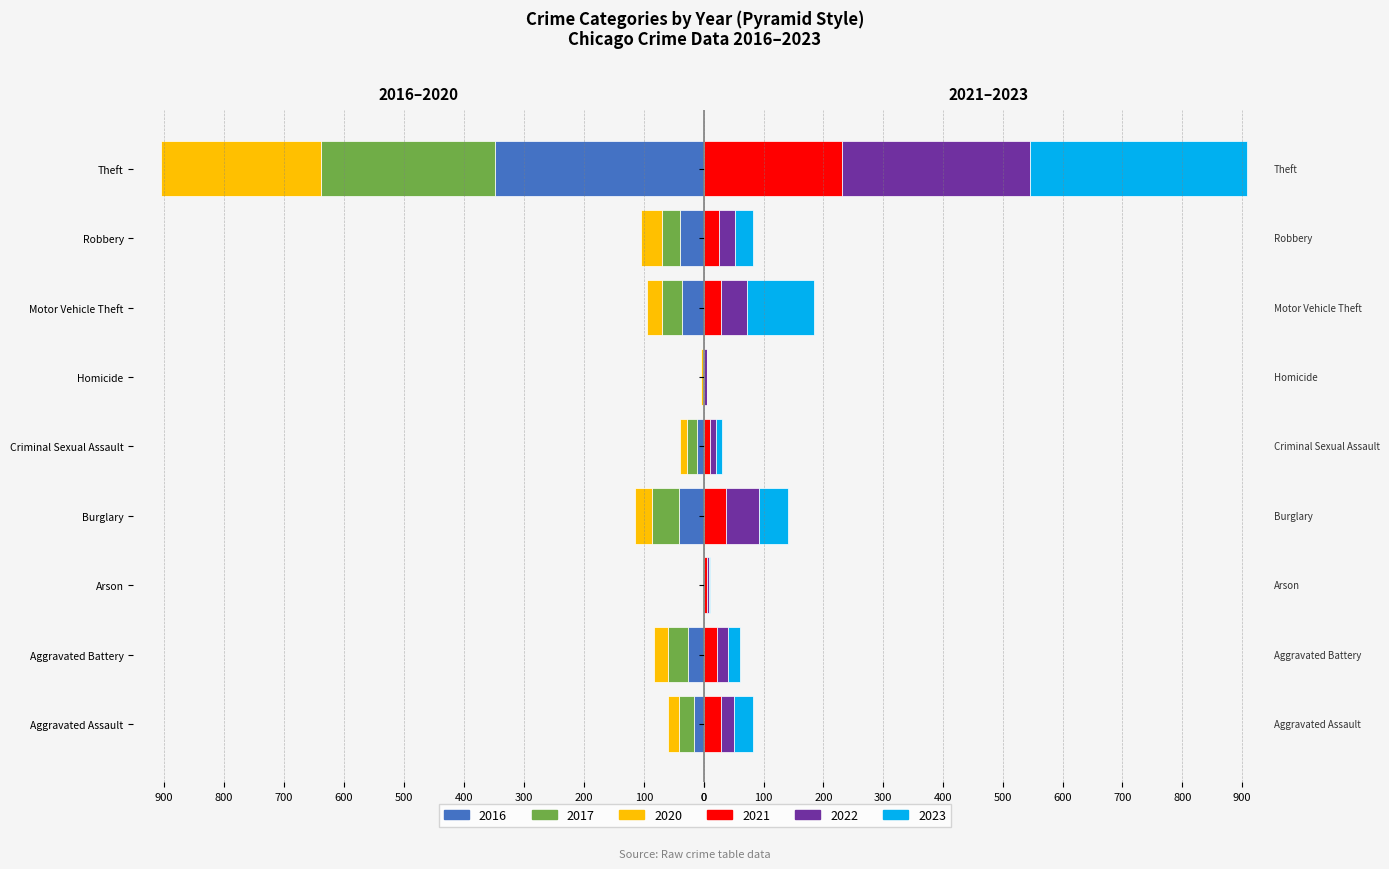

Read the 2016 value at Burglary.

-42